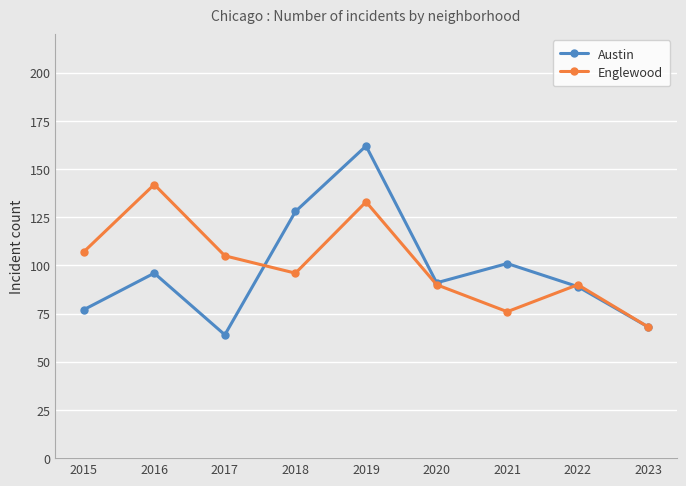

At which category is the sum across all series the highest?

2019